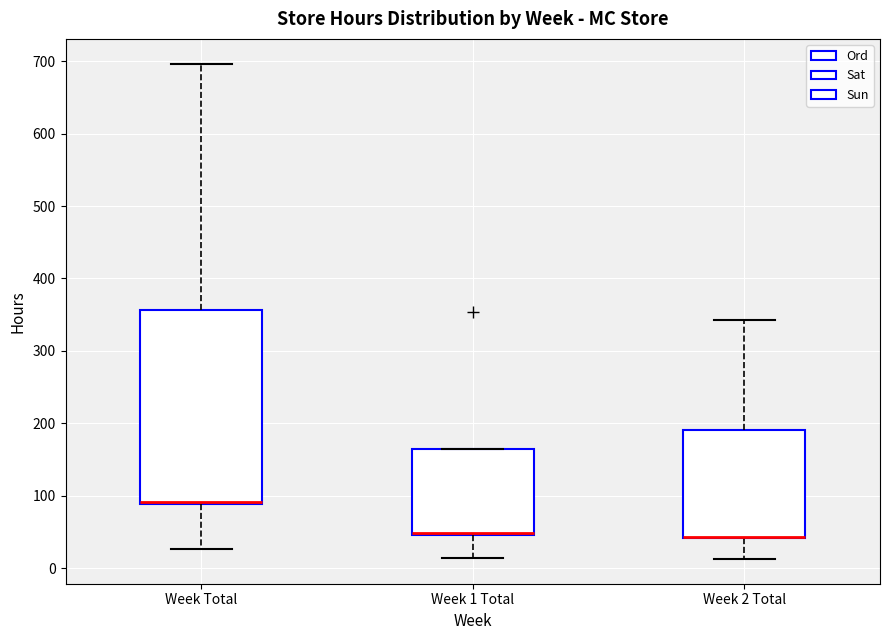

Comparing the boxes themselves (not the whiskers), which one is the tallest?

Week Total